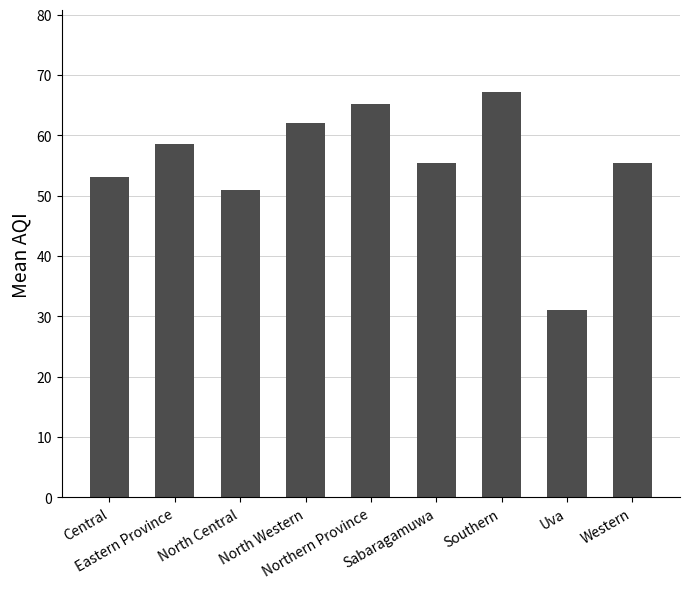

At which label does the data first exceed 55?

Eastern Province